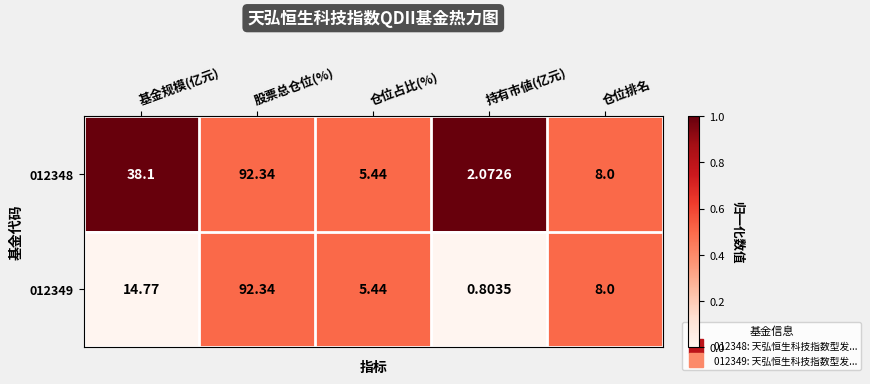

Where is 012348 nearest to the value 47?

基金规模(亿元)